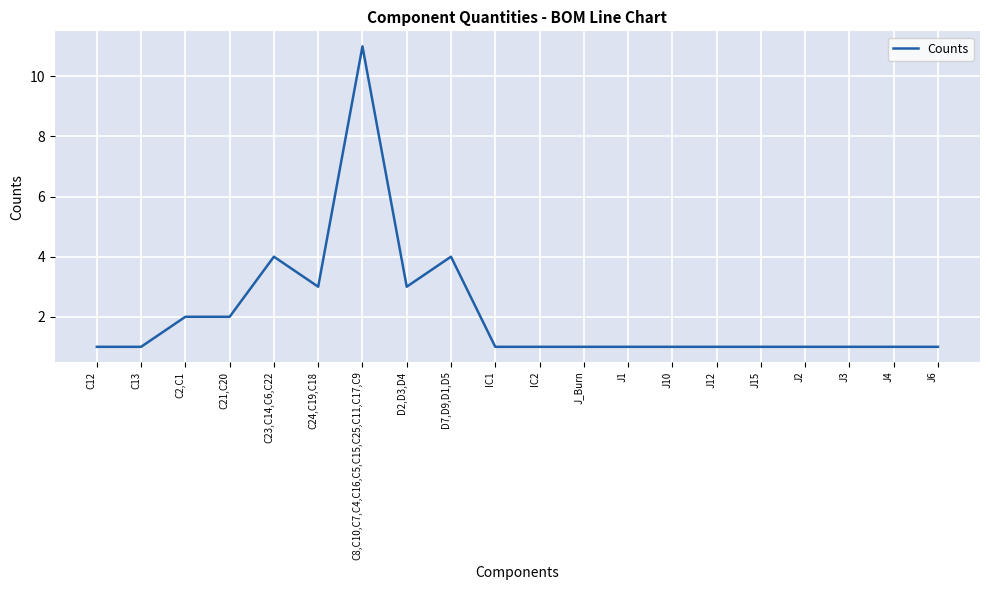

True or false: the data has more than 2 interior local peaks.

True